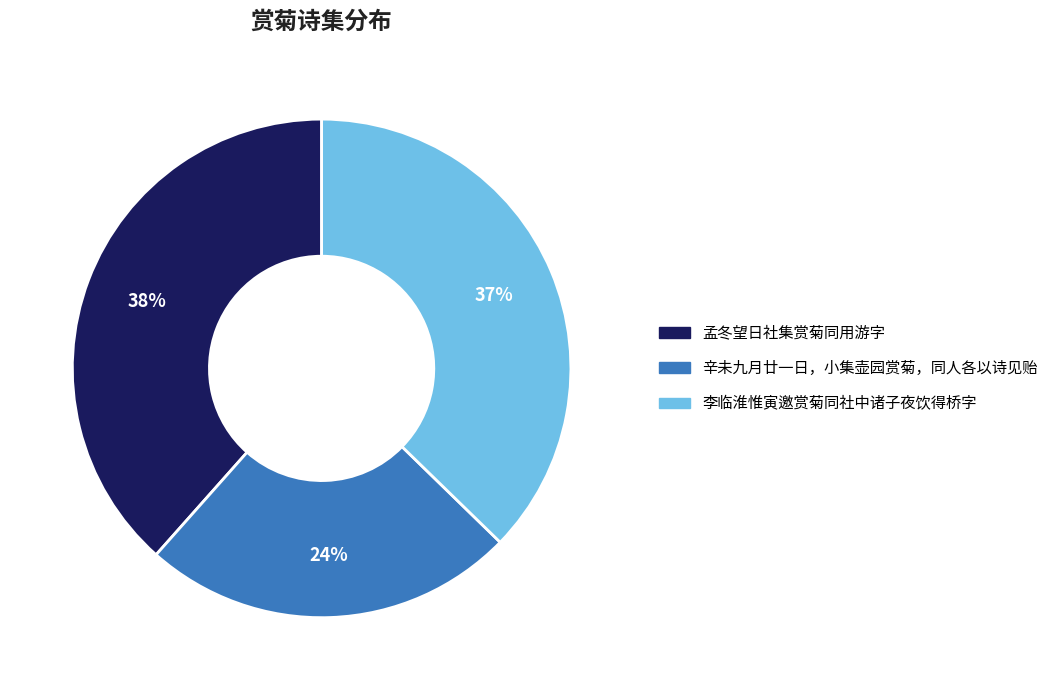

Do 孟冬望日社集赏菊同用游字 and 李临淮惟寅邀赏菊同社中诸子夜饮得桥字 together represent more than half of the pie?

Yes